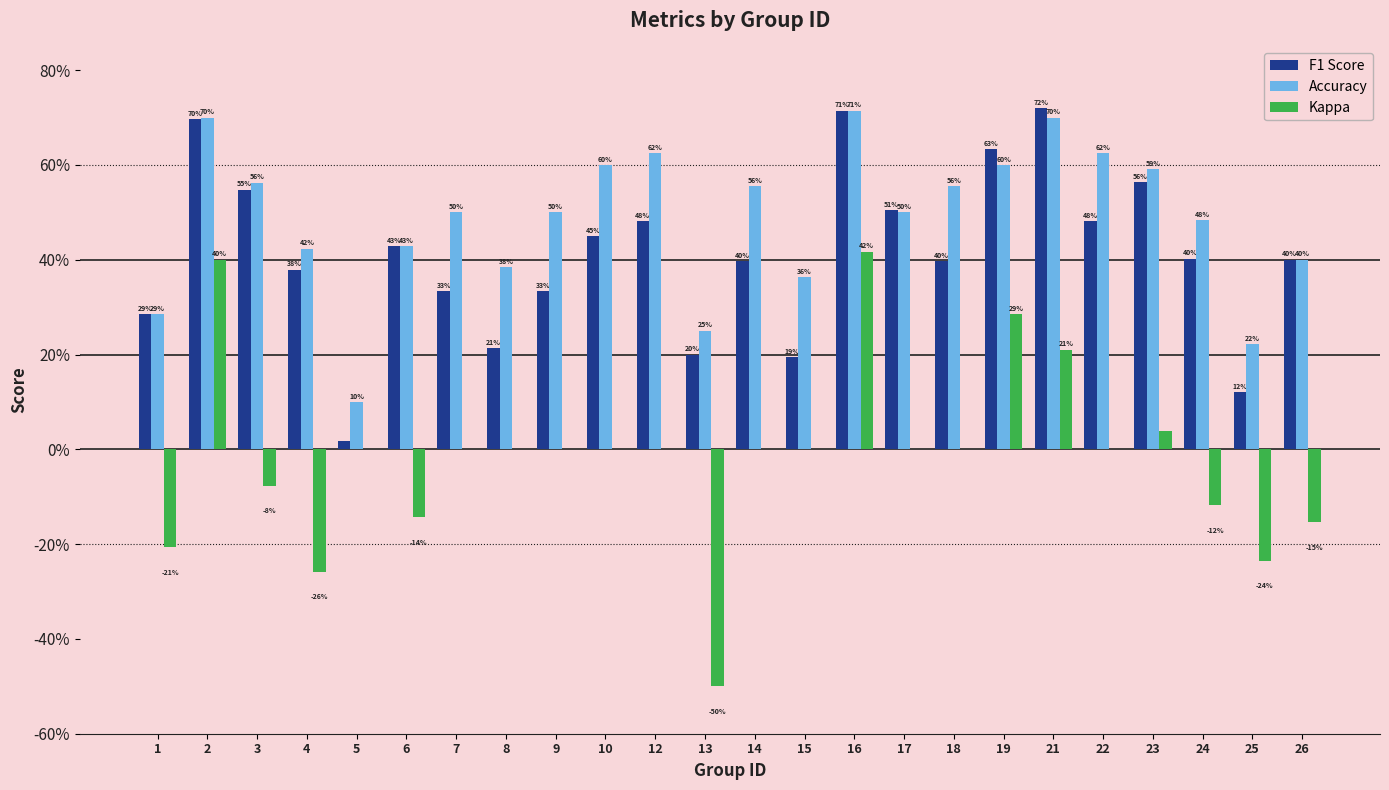

What are all the series names shown in the legend?

F1 Score, Accuracy, Kappa